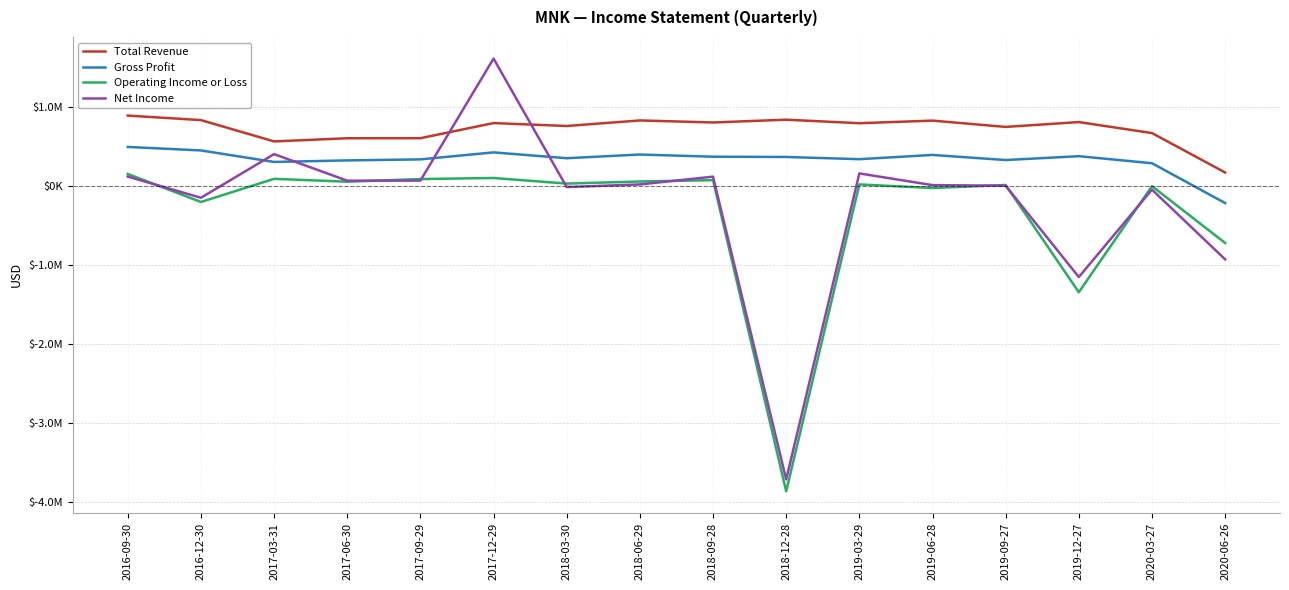

At 2019-06-28, list the series in order from smallest to largest.

Operating Income or Loss, Net Income, Gross Profit, Total Revenue